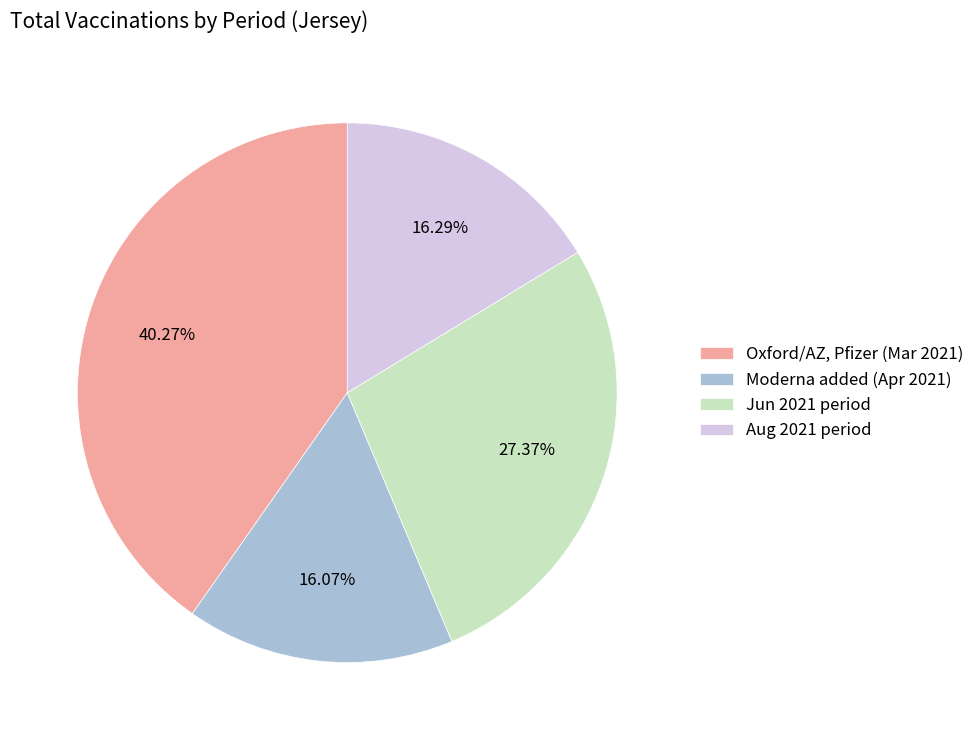

Rank the categories by value from highest to lowest.

Oxford/AZ, Pfizer (Mar 2021), Jun 2021 period, Aug 2021 period, Moderna added (Apr 2021)